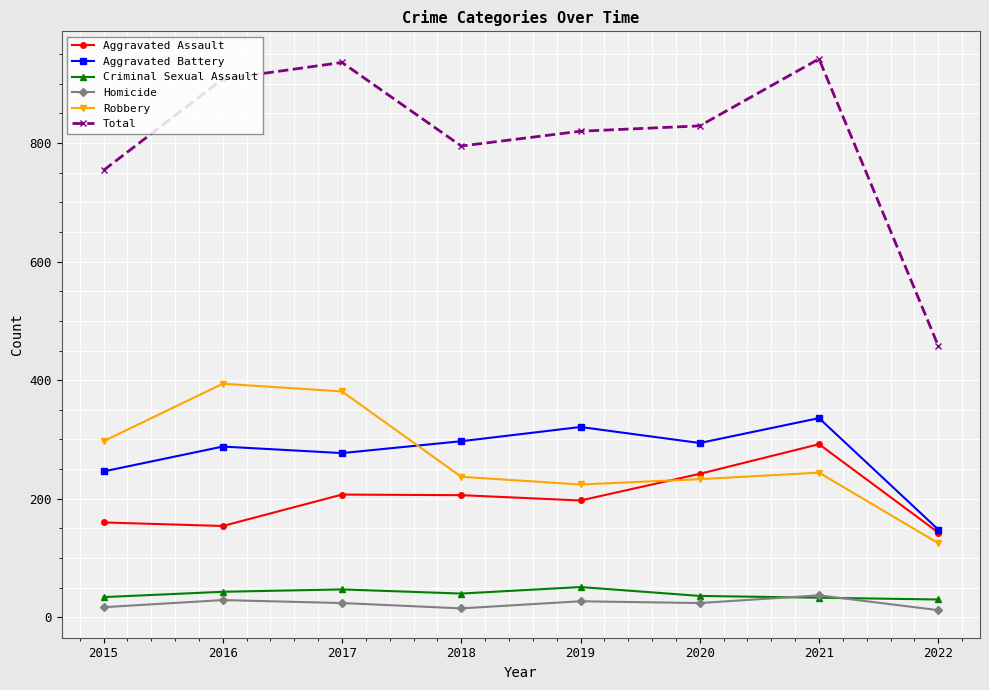

How many lines are shown in the chart?

6